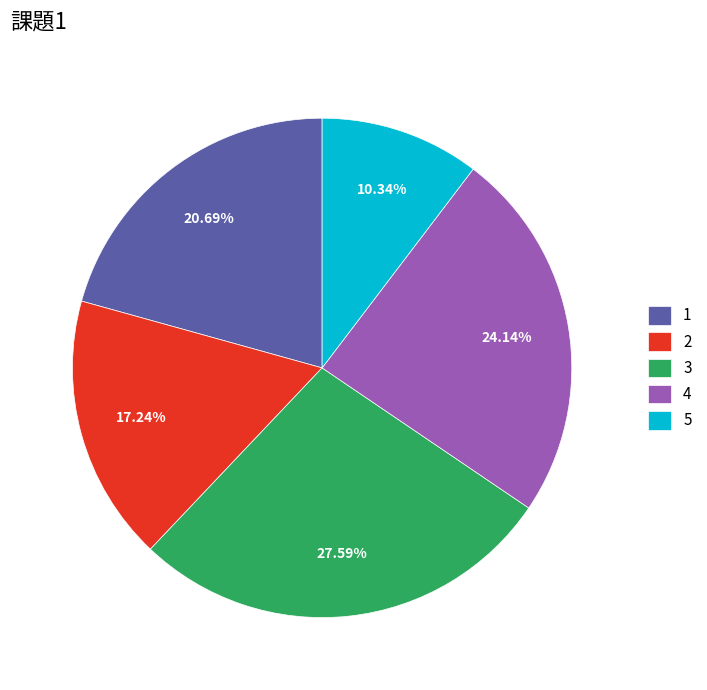

What percentage is NOT represented by 4?

75.9%